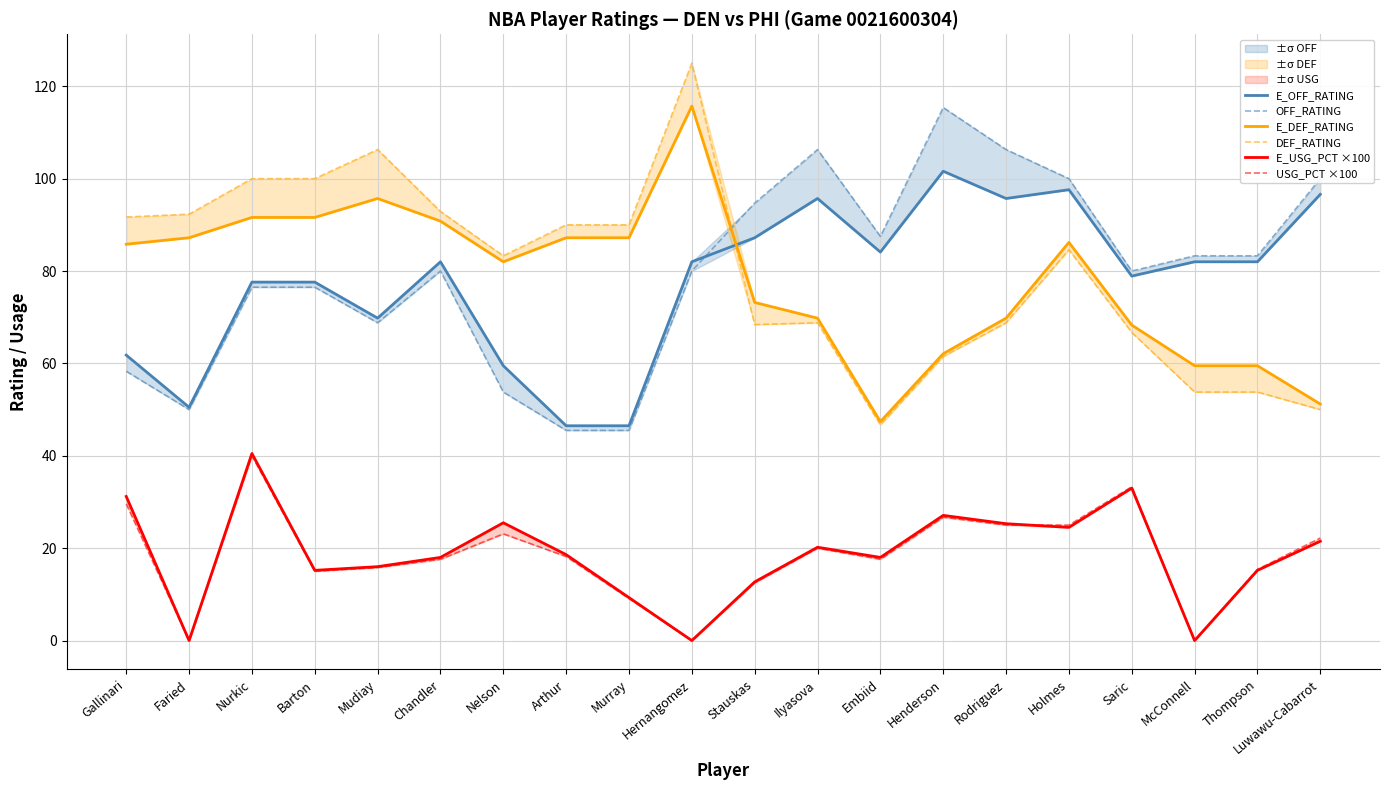

What is the lowest value of the E_DEF_RATING series?

47.4